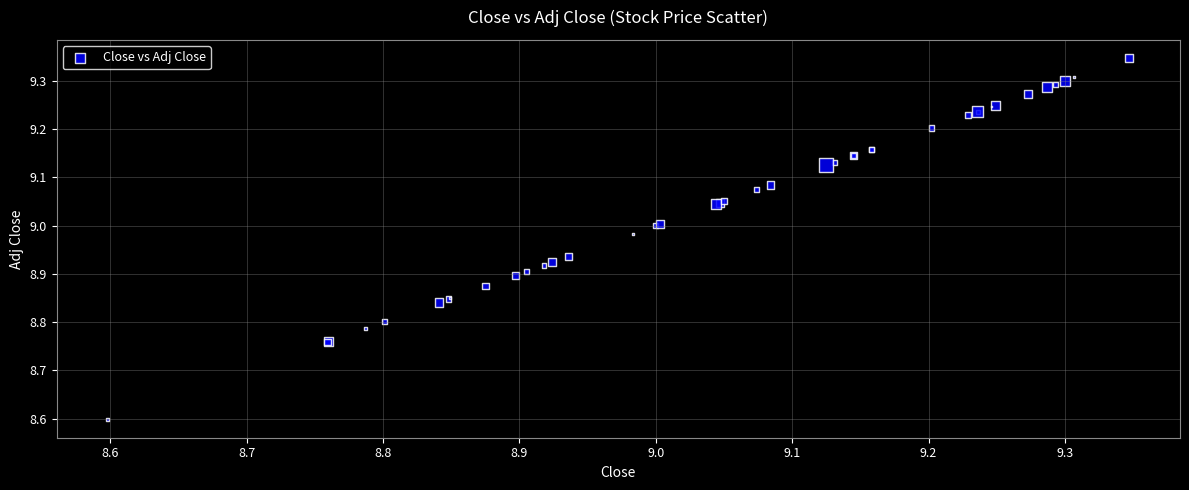

What Y value in the scatter plot is closest to 8?

8.6